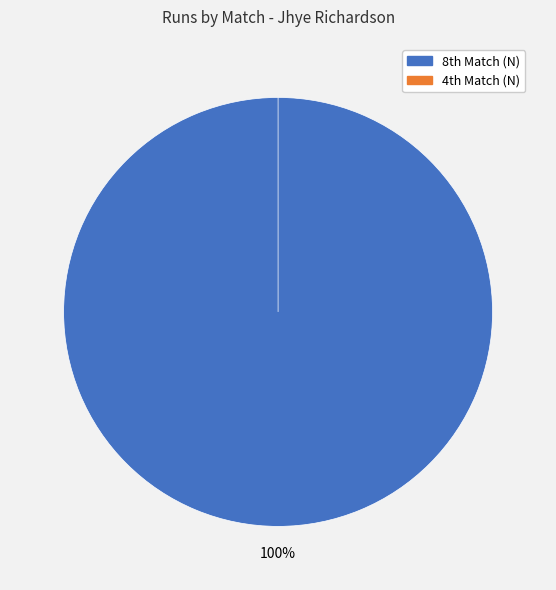

Which slice is the largest?

8th Match (N)